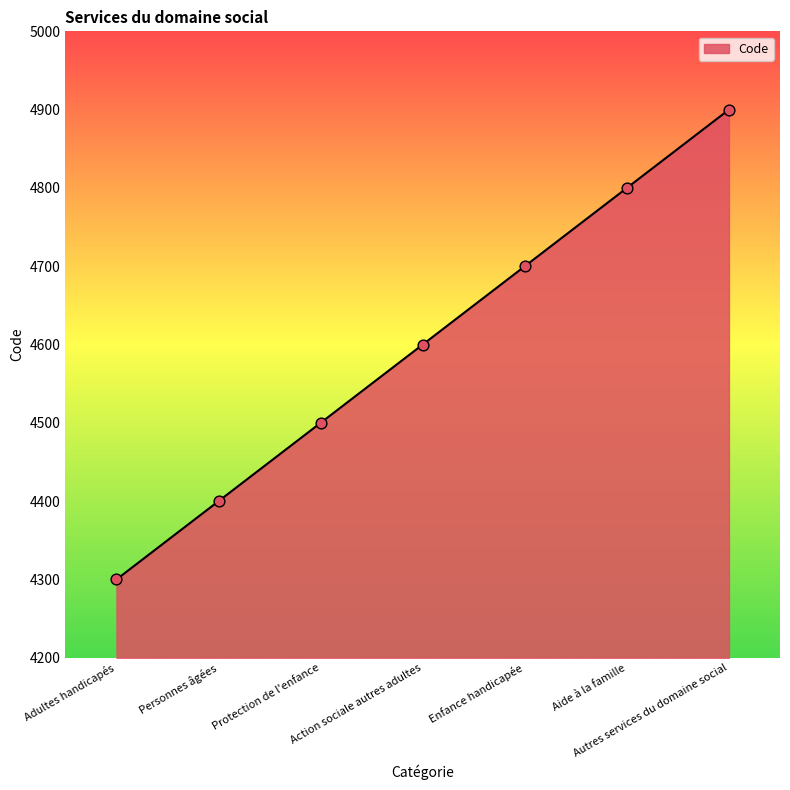

What is the ratio of the value at Personnes âgées to the value at Protection de l'enfance?

1.0